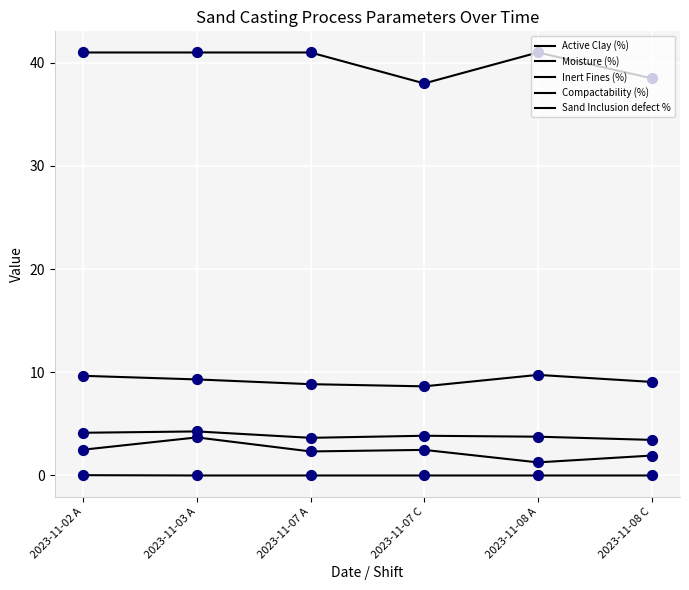

How many lines are shown in the chart?

5